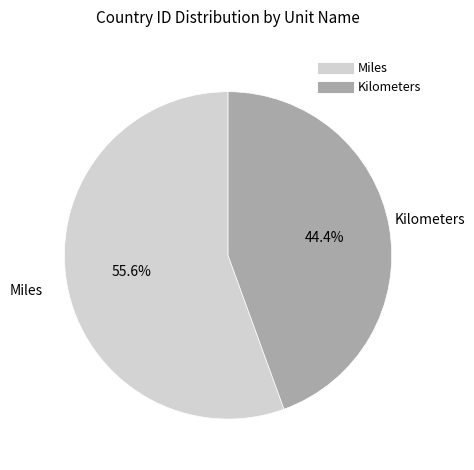

Is there any slice that represents more than half of the pie?

Yes